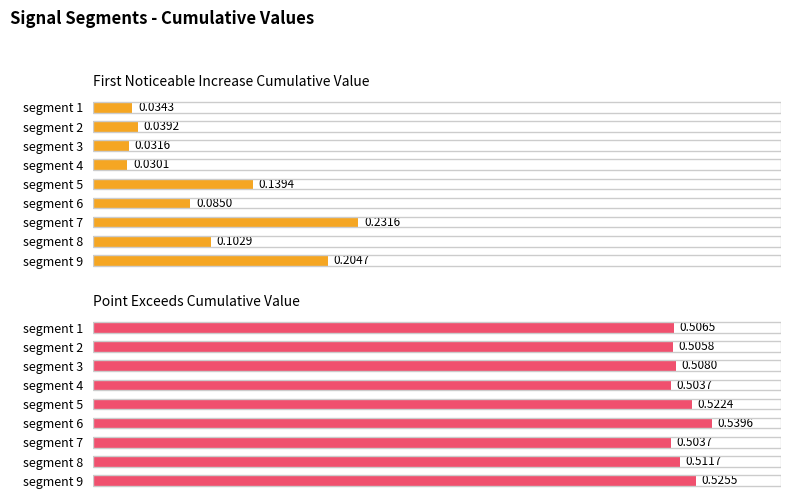

Between 5 and 8, which series saw the biggest shift?

First_Noticeable_Increase_Cumulative_Value